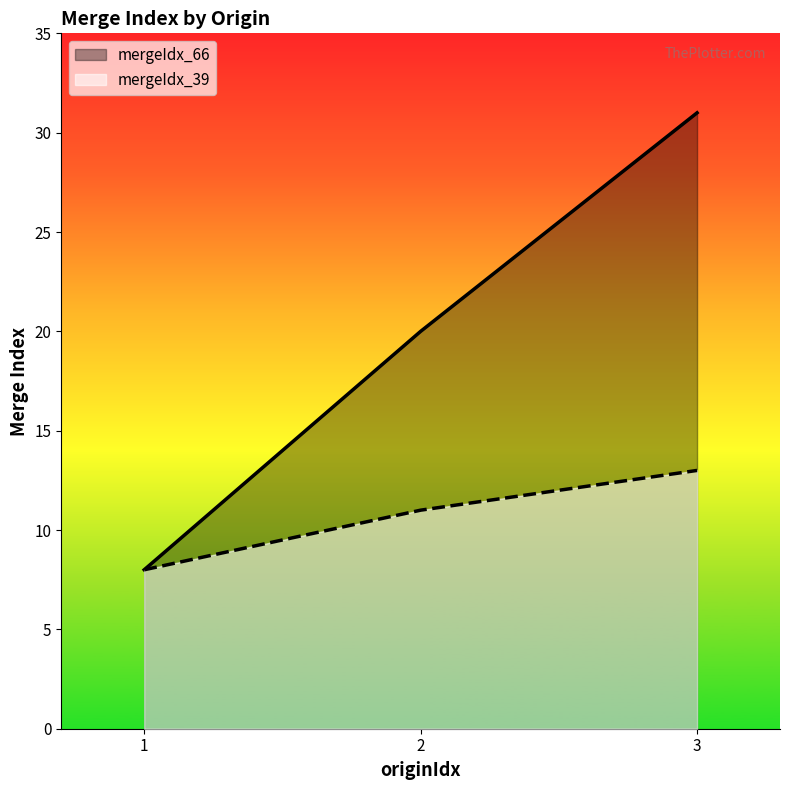

Rank the categories by mergeIdx_66 value from lowest to highest.

1, 2, 3